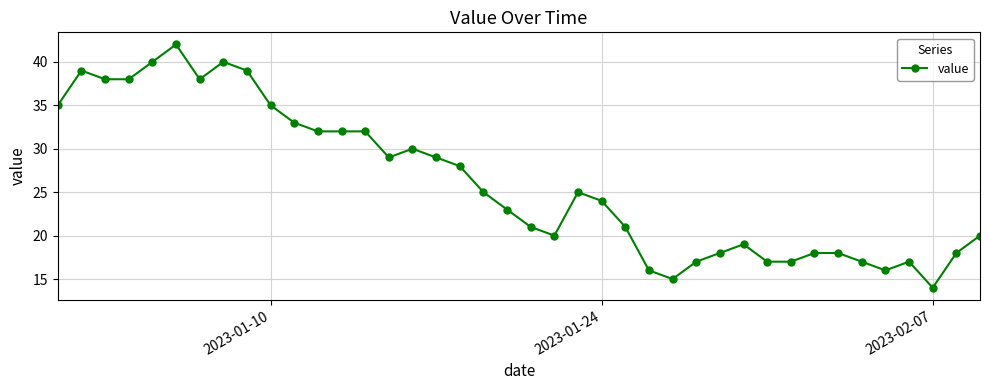

What is the sum of all values?

1045